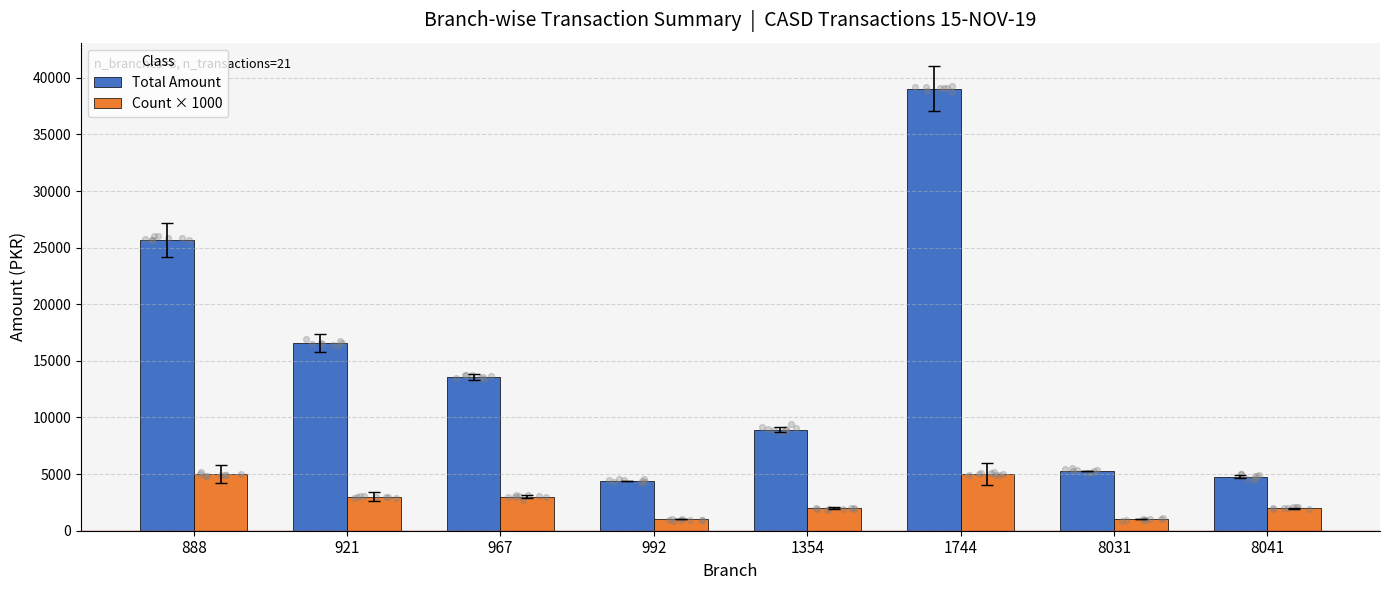

Which series has the largest total across all categories?

Total Amount